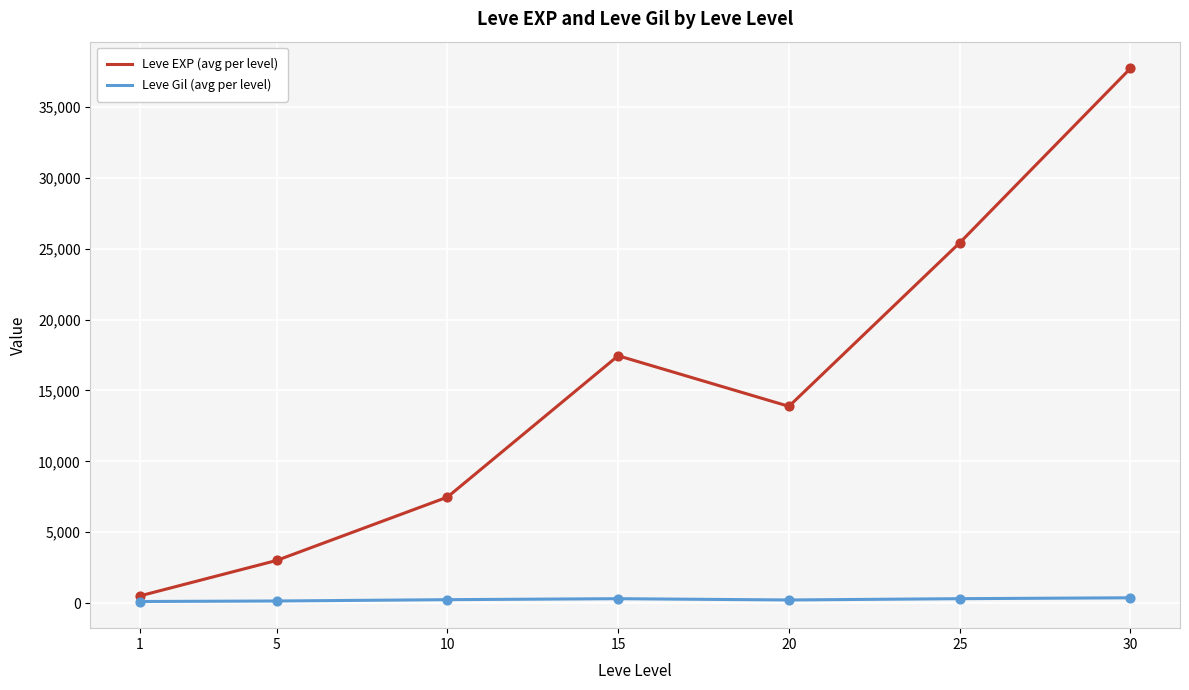

At how many categories does at least one series exceed 12015?

4